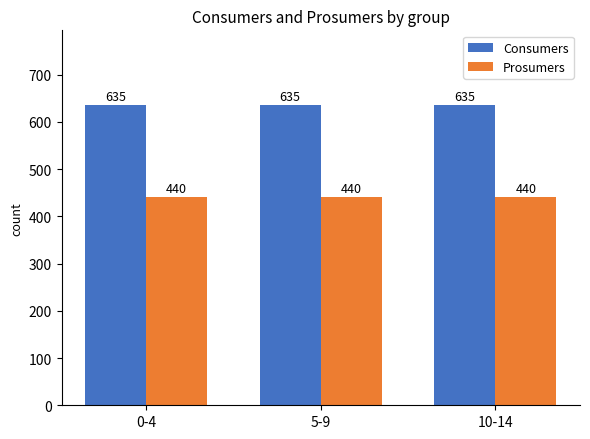

Which series has the largest total across all categories?

Consumers